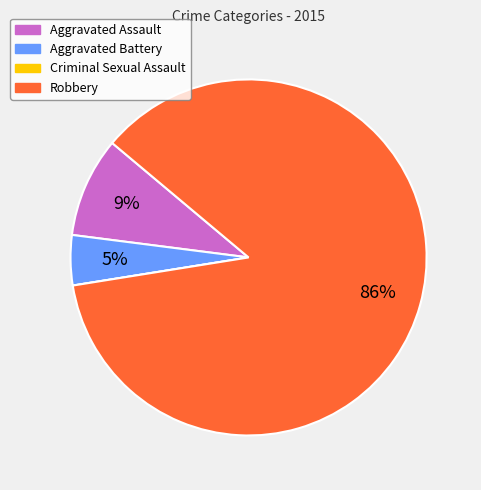

What is the majority slice?

Robbery